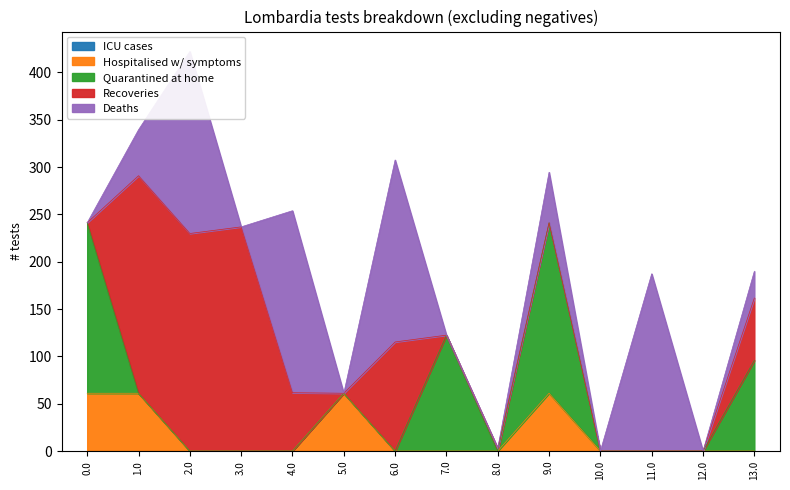

True or false: Hospitalised w/ symptoms has more than 2 points higher than both neighbors.

False